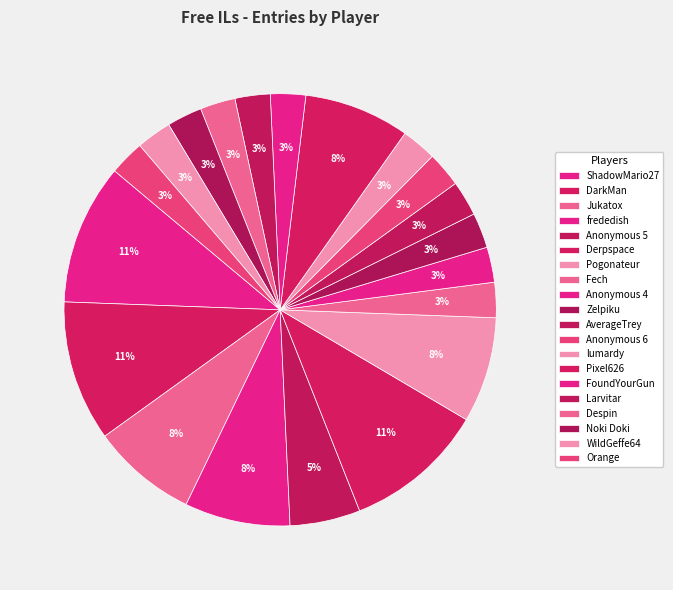

Count the number of slices in the pie.

20